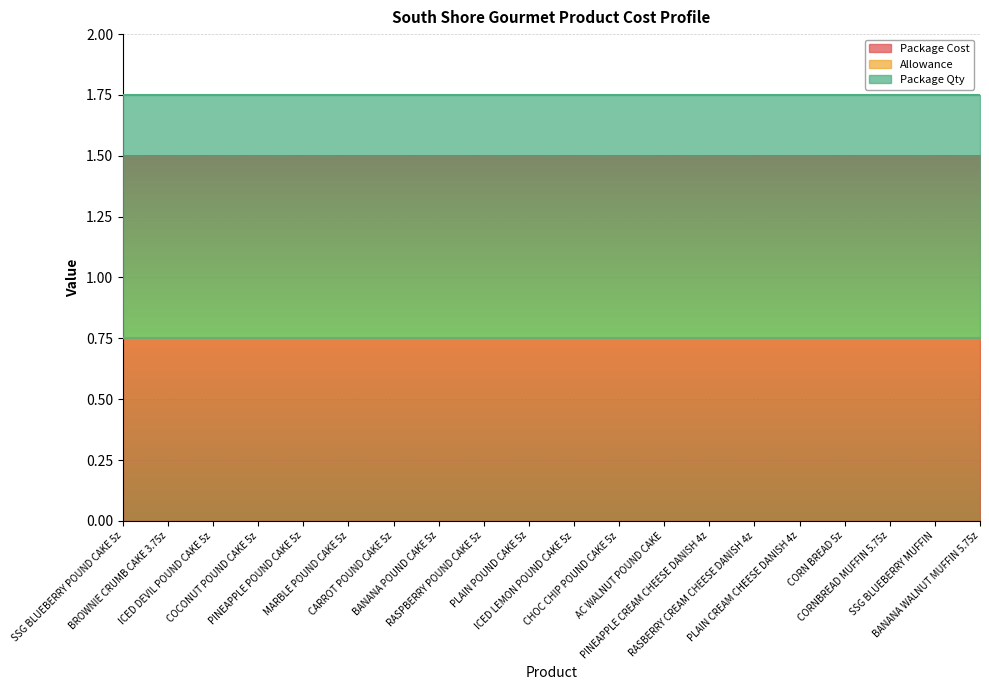

Reading left to right, what are all the values shown in this chart?

Package Cost: SSG BLUEBERRY POUND CAKE 5z=0.8	BROWNIE CRUMB CAKE 3.75z=0.8	ICED DEVIL POUND CAKE 5z=0.8	COCONUT POUND CAKE 5z=0.8	PINEAPPLE POUND CAKE 5z=0.8	MARBLE POUND CAKE 5z=0.8	CARROT POUND CAKE 5z=0.8	BANANA POUND CAKE 5z=0.8	RASPBERRY POUND CAKE 5z=0.8	PLAIN POUND CAKE 5z=0.8	ICED LEMON POUND CAKE 5z=0.8	CHOC CHIP POUND CAKE 5z=0.8	AC WALNUT POUND CAKE=0.8	PINEAPPLE CREAM CHEESE DANISH 4z=0.8	RASBERRY CREAM CHEESE DANISH 4z=0.8	PLAIN CREAM CHEESE DANISH 4z=0.8	CORN BREAD 5z=0.8	CORNBREAD MUFFIN 5.75z=0.8	SSG BLUEBERRY MUFFIN=0.8	BANANA WALNUT MUFFIN 5.75z=0.8
Allowance: SSG BLUEBERRY POUND CAKE 5z=0.0	BROWNIE CRUMB CAKE 3.75z=0.0	ICED DEVIL POUND CAKE 5z=0.0	COCONUT POUND CAKE 5z=0.0	PINEAPPLE POUND CAKE 5z=0.0	MARBLE POUND CAKE 5z=0.0	CARROT POUND CAKE 5z=0.0	BANANA POUND CAKE 5z=0.0	RASPBERRY POUND CAKE 5z=0.0	PLAIN POUND CAKE 5z=0.0	ICED LEMON POUND CAKE 5z=0.0	CHOC CHIP POUND CAKE 5z=0.0	AC WALNUT POUND CAKE=0.0	PINEAPPLE CREAM CHEESE DANISH 4z=0.0	RASBERRY CREAM CHEESE DANISH 4z=0.0	PLAIN CREAM CHEESE DANISH 4z=0.0	CORN BREAD 5z=0.0	CORNBREAD MUFFIN 5.75z=0.0	SSG BLUEBERRY MUFFIN=0.0	BANANA WALNUT MUFFIN 5.75z=0.0
Package Qty: SSG BLUEBERRY POUND CAKE 5z=1.0	BROWNIE CRUMB CAKE 3.75z=1.0	ICED DEVIL POUND CAKE 5z=1.0	COCONUT POUND CAKE 5z=1.0	PINEAPPLE POUND CAKE 5z=1.0	MARBLE POUND CAKE 5z=1.0	CARROT POUND CAKE 5z=1.0	BANANA POUND CAKE 5z=1.0	RASPBERRY POUND CAKE 5z=1.0	PLAIN POUND CAKE 5z=1.0	ICED LEMON POUND CAKE 5z=1.0	CHOC CHIP POUND CAKE 5z=1.0	AC WALNUT POUND CAKE=1.0	PINEAPPLE CREAM CHEESE DANISH 4z=1.0	RASBERRY CREAM CHEESE DANISH 4z=1.0	PLAIN CREAM CHEESE DANISH 4z=1.0	CORN BREAD 5z=1.0	CORNBREAD MUFFIN 5.75z=1.0	SSG BLUEBERRY MUFFIN=1.0	BANANA WALNUT MUFFIN 5.75z=1.0